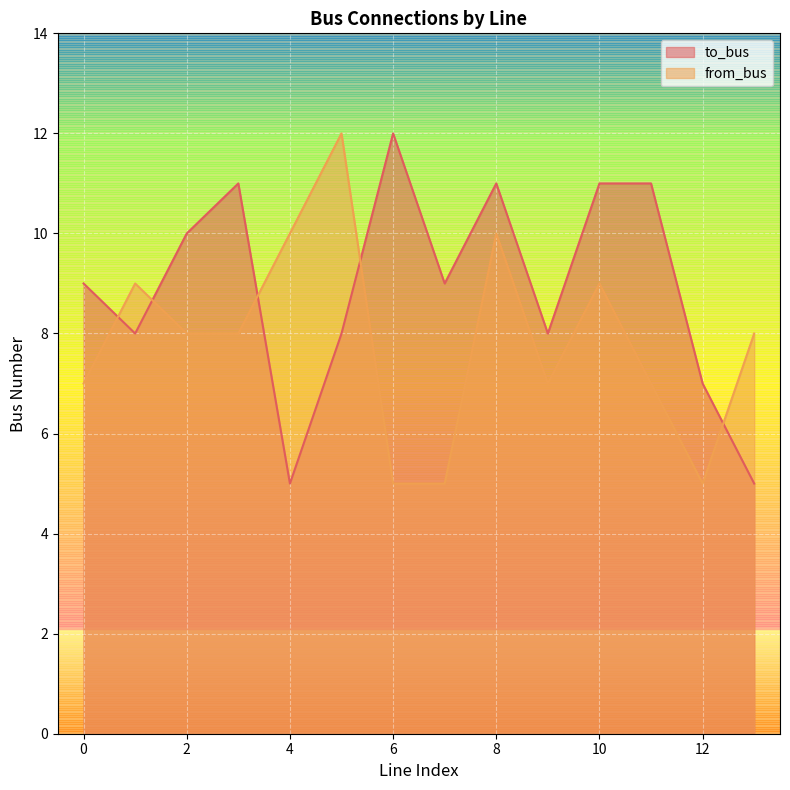

After their last crossing, which series has the higher values: from_bus or to_bus?

from_bus